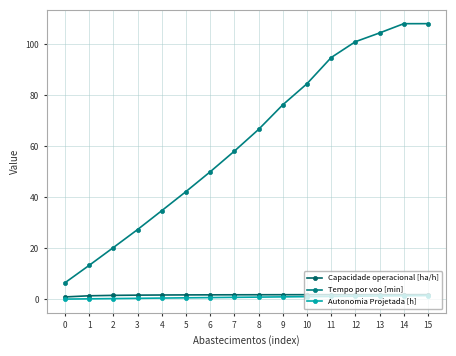

True or false: Tempo por voo [min] has a value of 42.3 at 5.

True